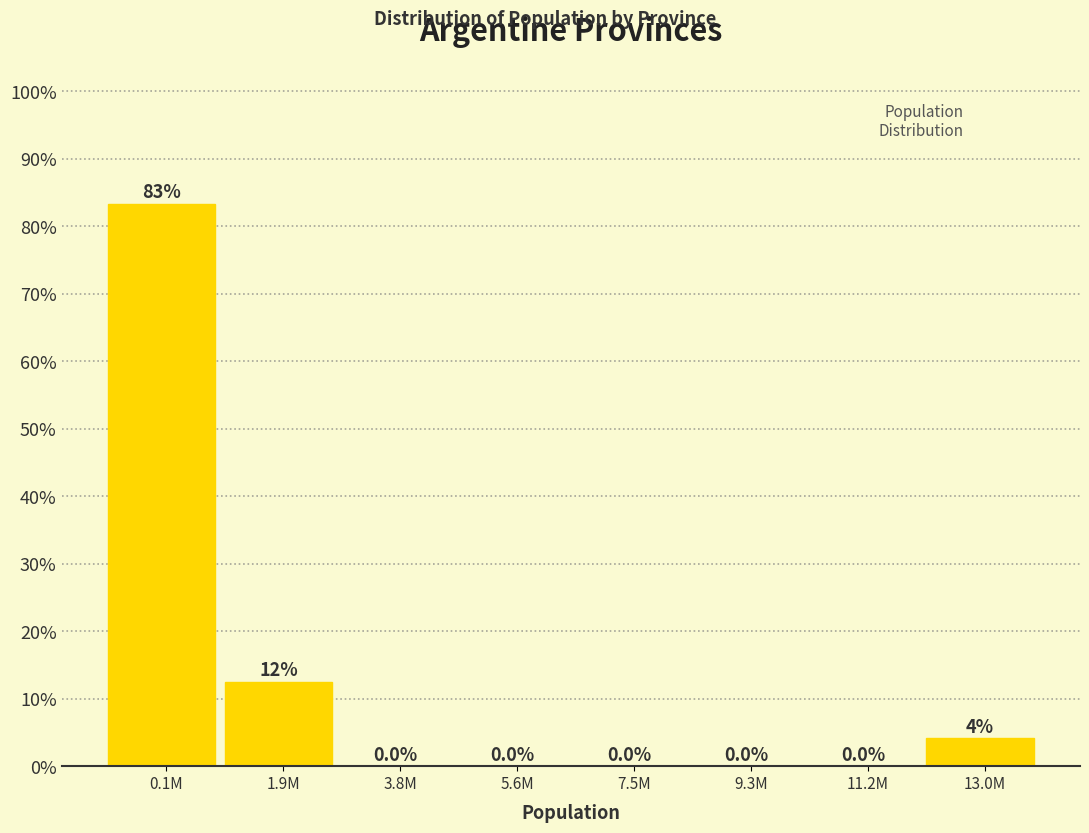

Where is the data nearest to the value 41?

1.9M